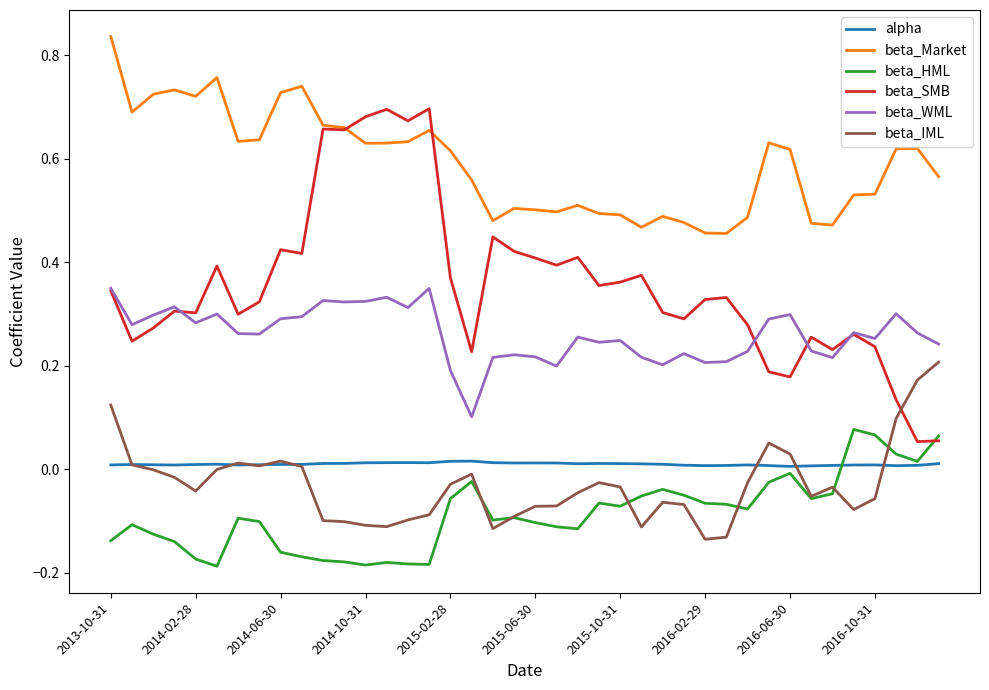

Rank the series by their maximum value, from lowest to highest.

alpha, beta_HML, beta_IML, beta_WML, beta_SMB, beta_Market